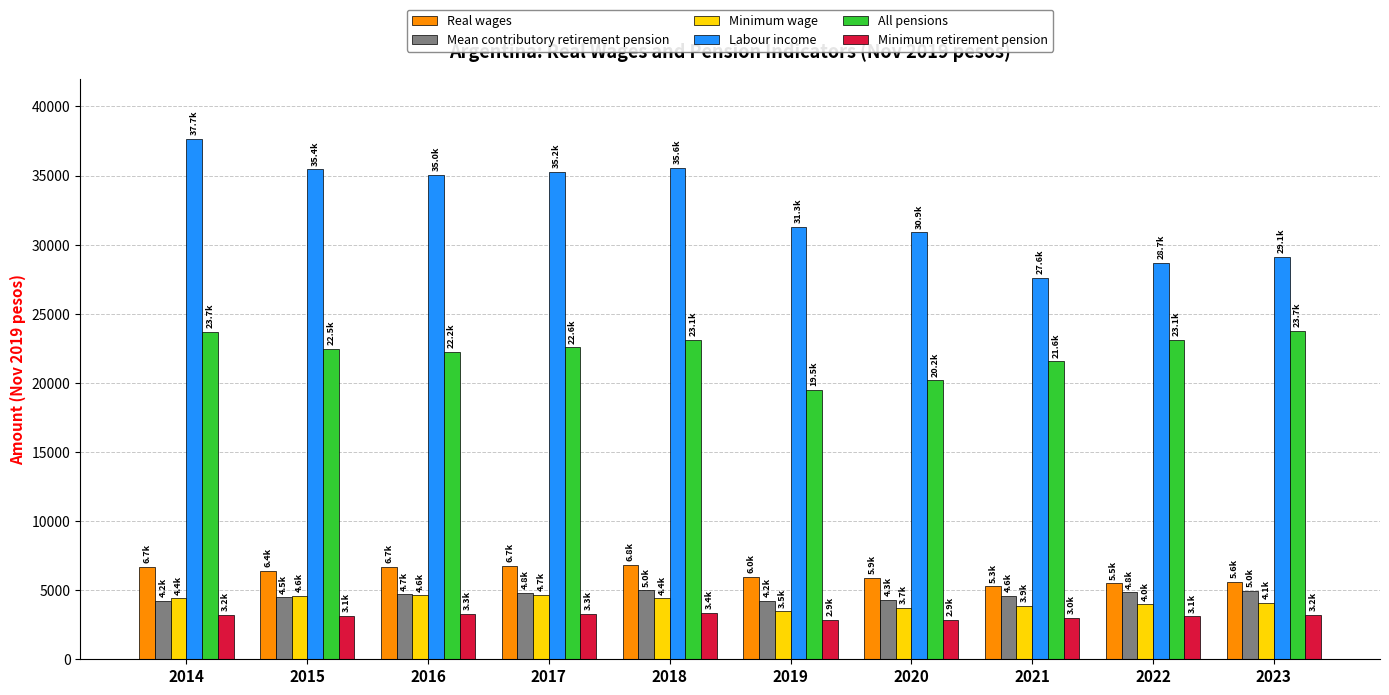

What is the lowest value of the All pensions series?

19468.4